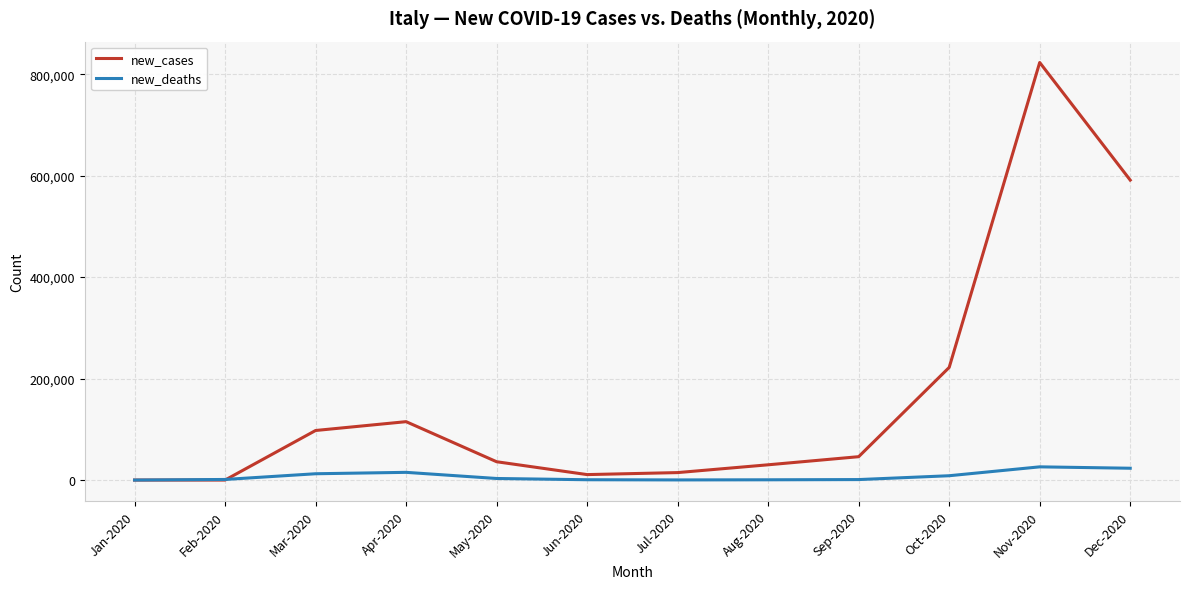

At which category does the chart reach its peak across all series?

Nov-2020